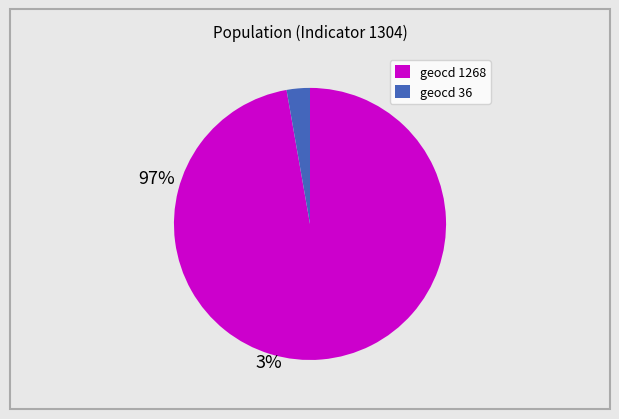

Is geocd 1268 the majority of the pie?

Yes